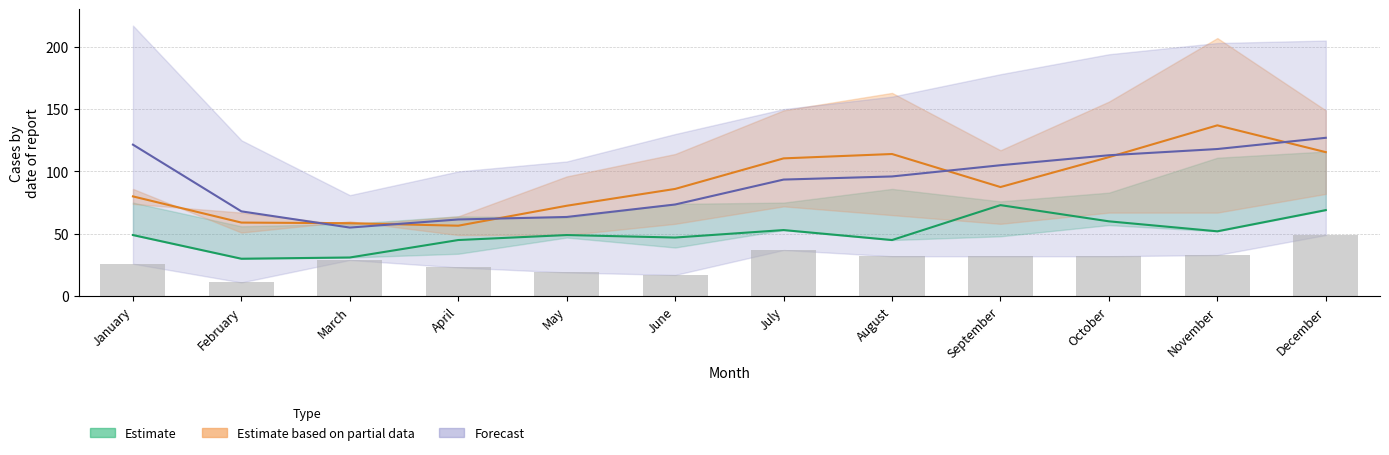

At which label is Estimate closest to 51?

November